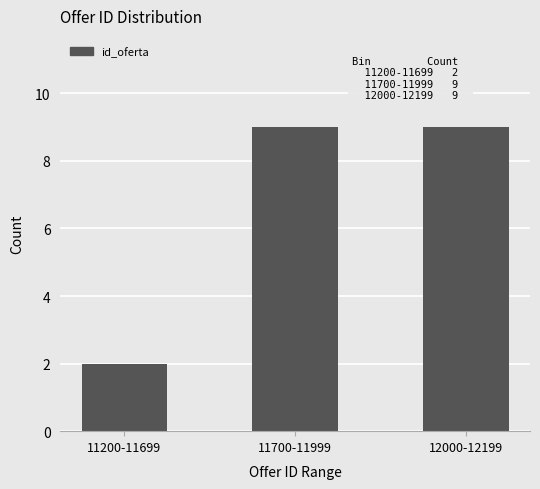

What is the label of the 2nd bar from the left?

11700-11999